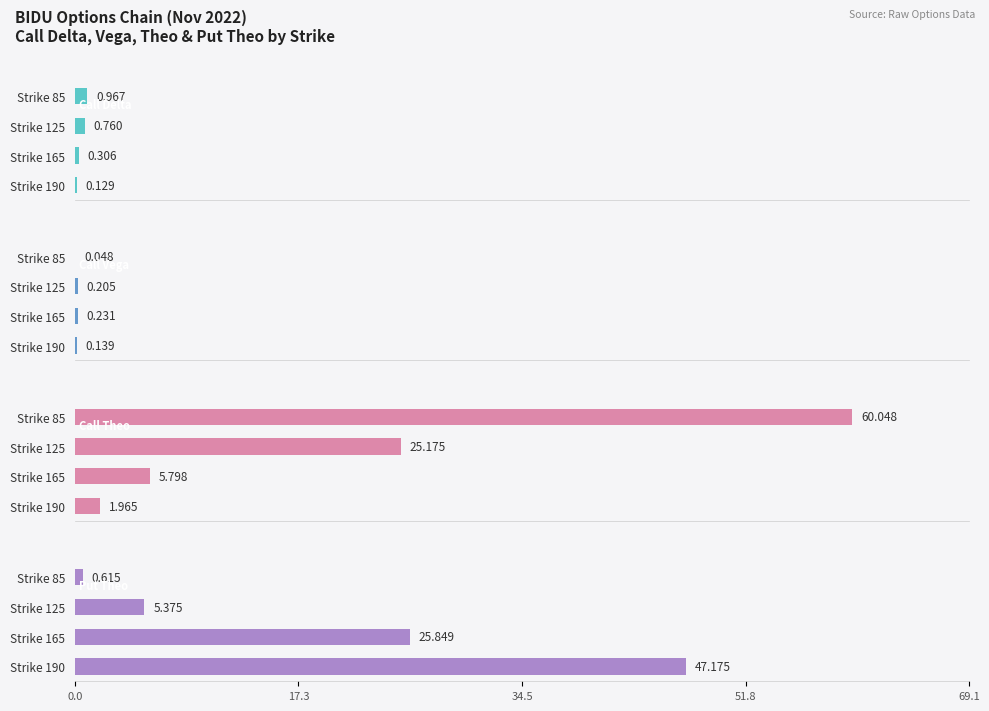

What is the average value of the Call Vega series?

0.2